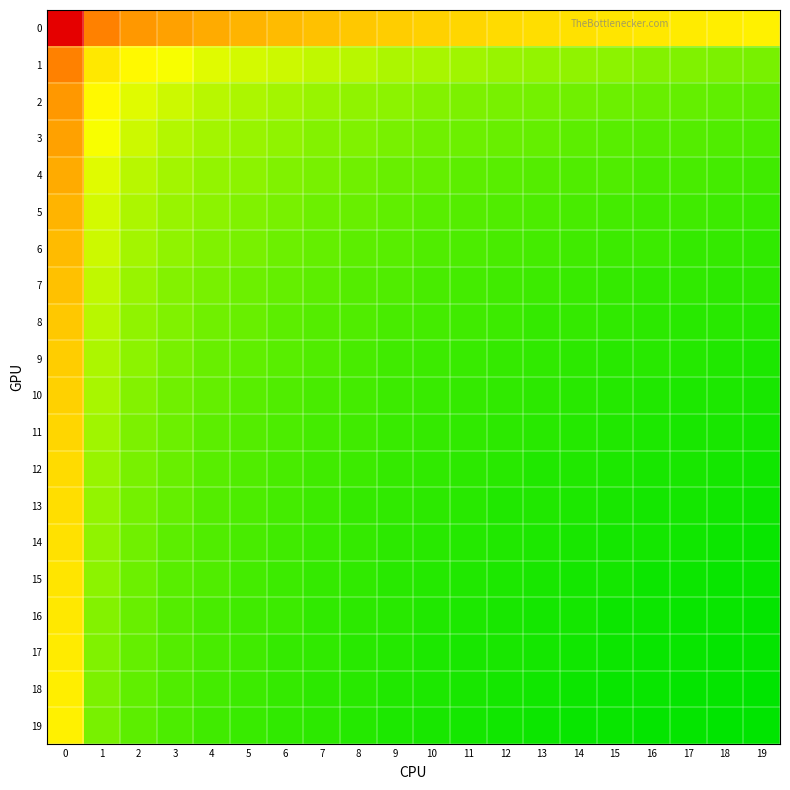

Rank the series at 16 from lowest to highest value.

19, 18, 17, 16, 15, 14, 13, 12, 11, 10, 9, 8, 7, 6, 5, 4, 3, 2, 1, 0